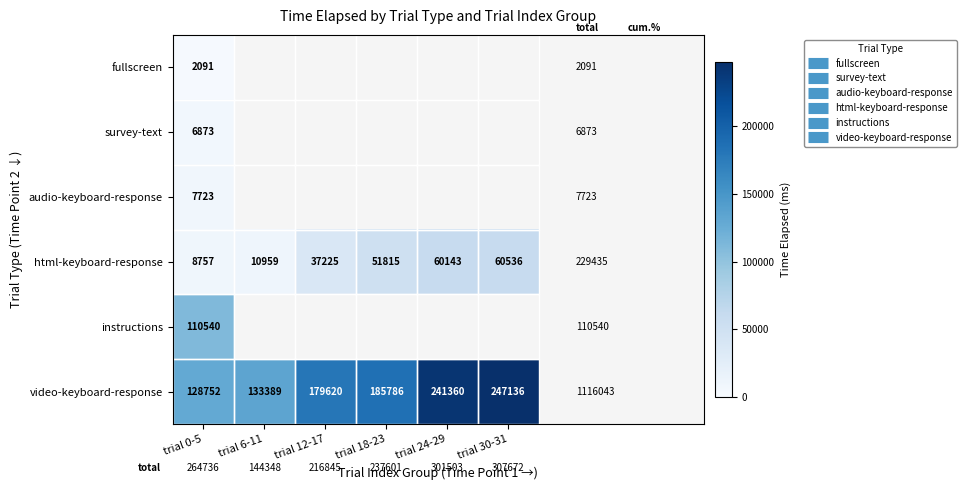

What is the difference between the maximum and second lowest values in the fullscreen series?

2091